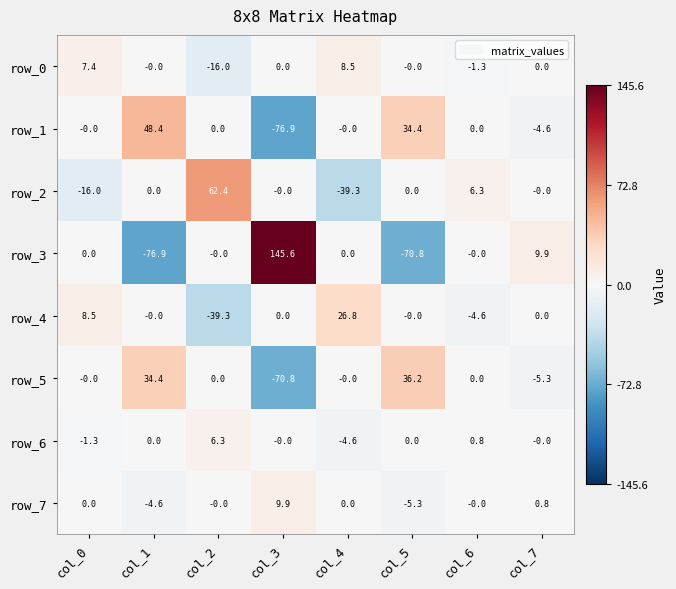

How many categories are shown in the chart?

8